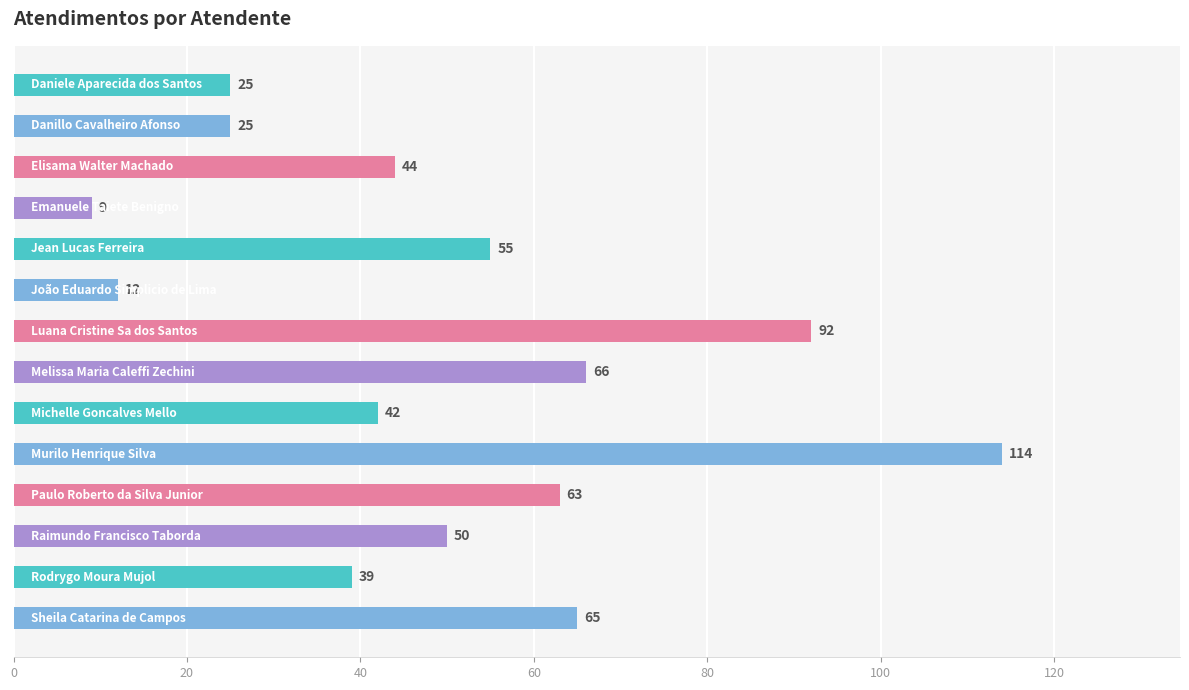

What is the value of the 2nd bar from the top?

25